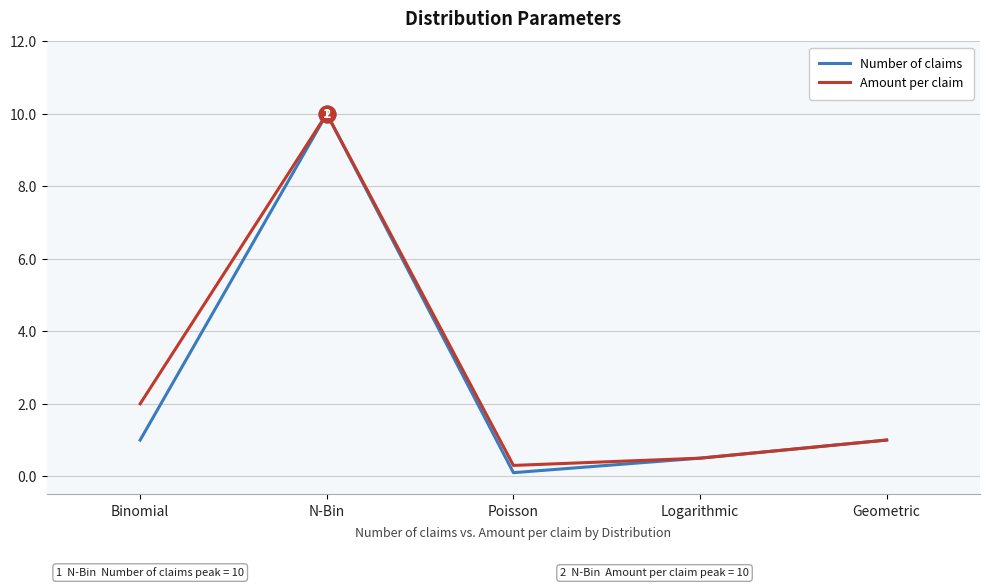

What position from the left is Geometric?

5